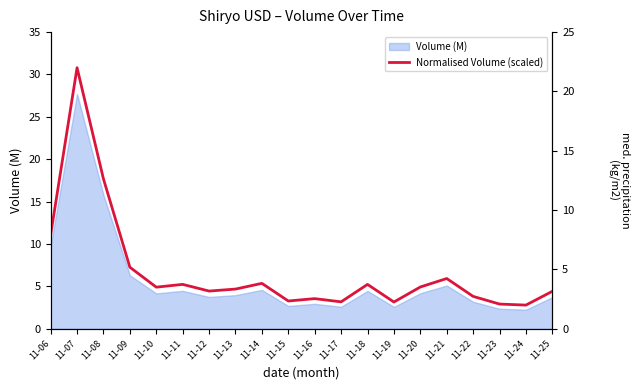

What is the change in value from 11-09 to 11-14?

-1.4